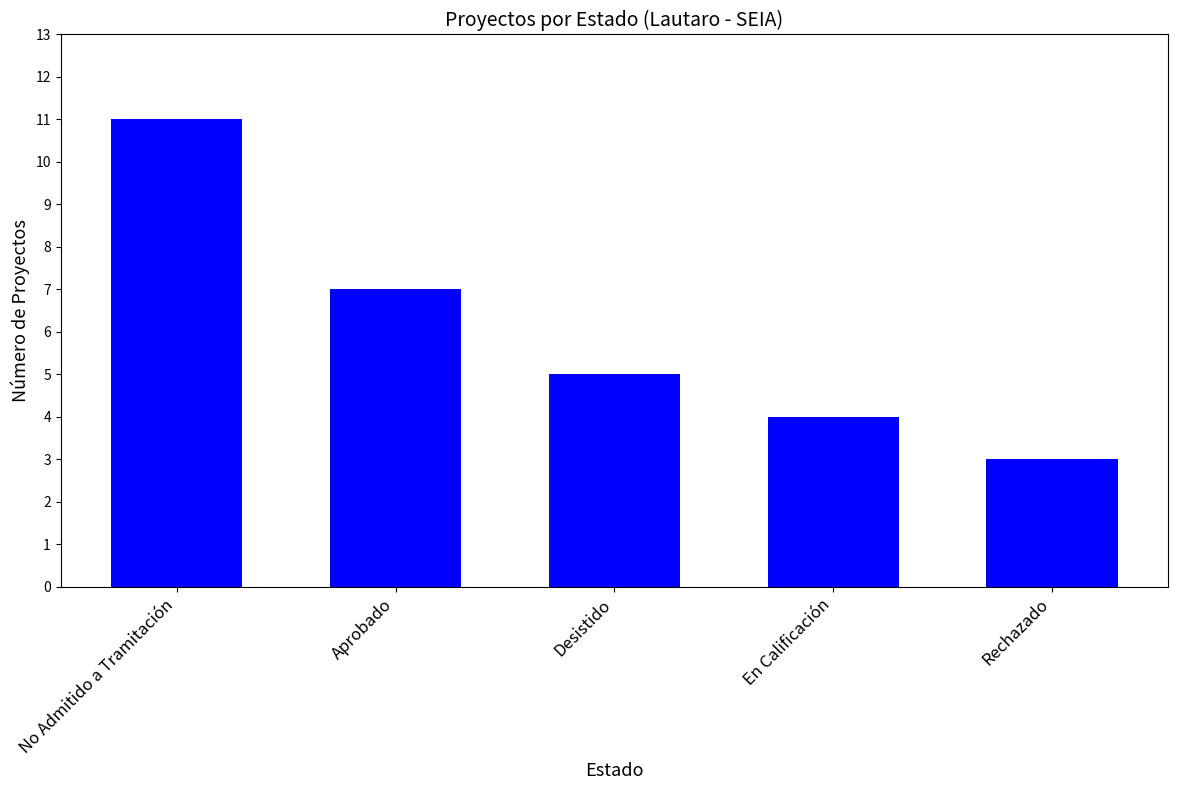

Which has a higher value, Aprobado or No Admitido a Tramitación?

No Admitido a Tramitación